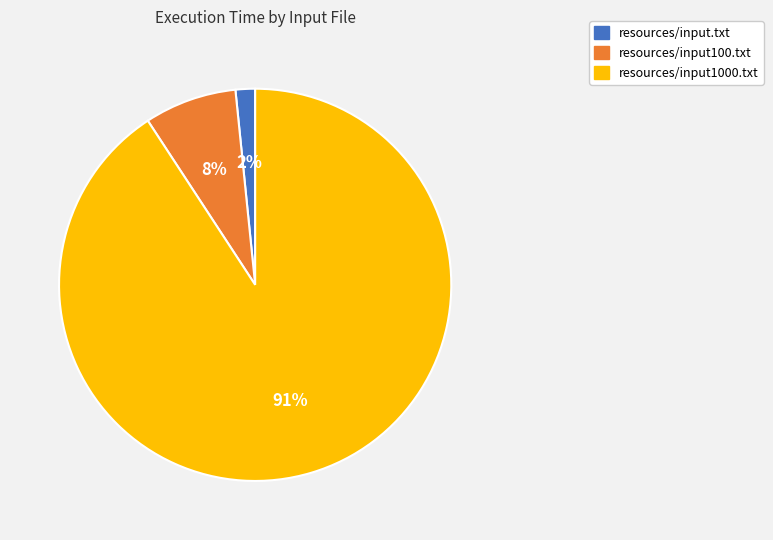

Combined, do resources/input.txt and resources/input1000.txt account for over 50%?

Yes